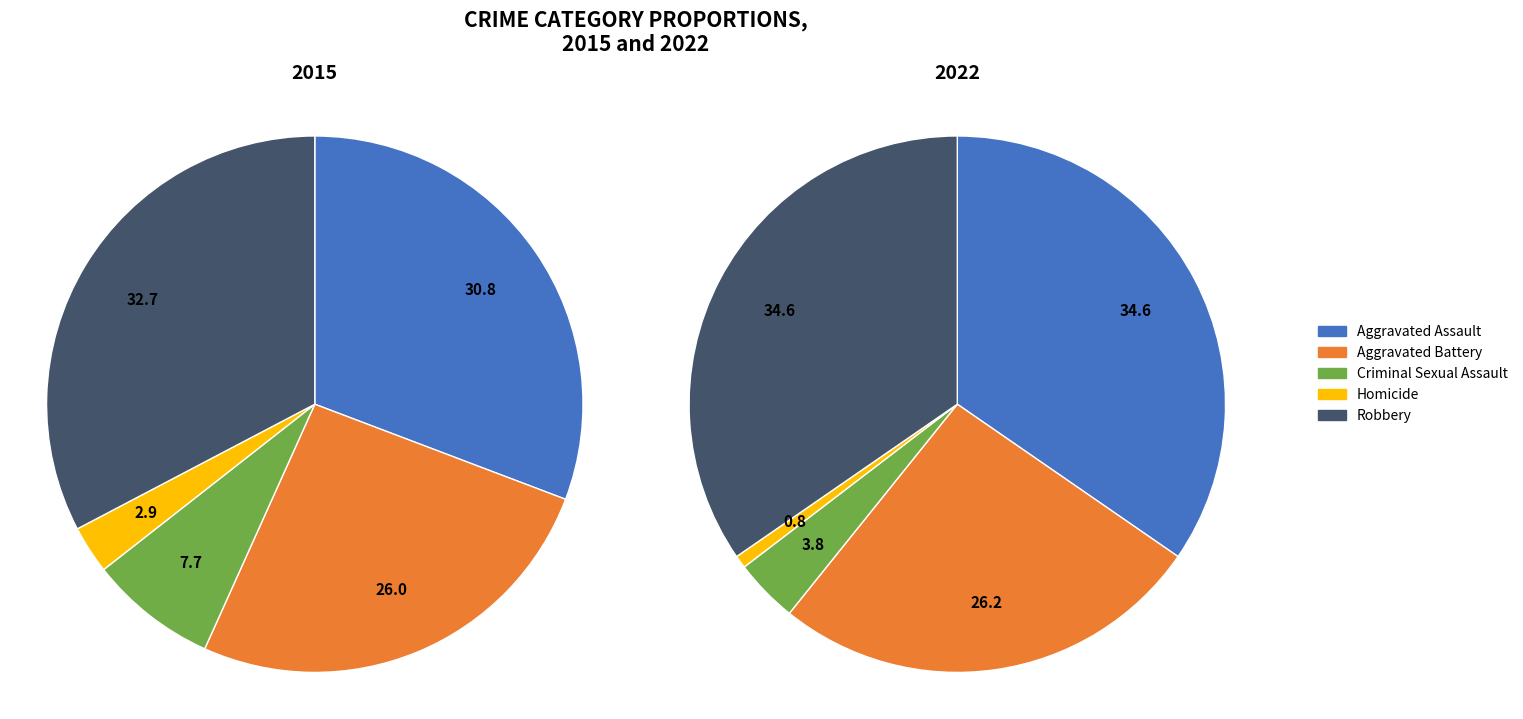

How many segments does this pie chart have?

5